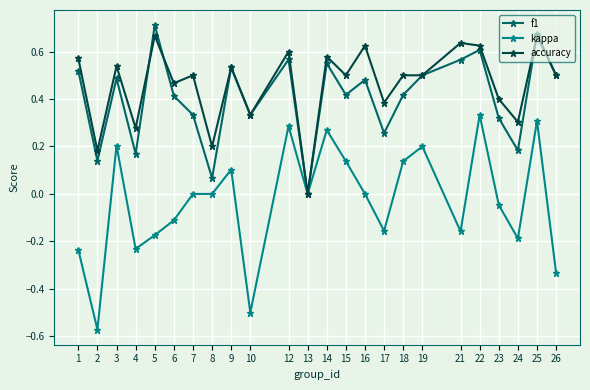

Which category has the lowest value in the kappa series?

2